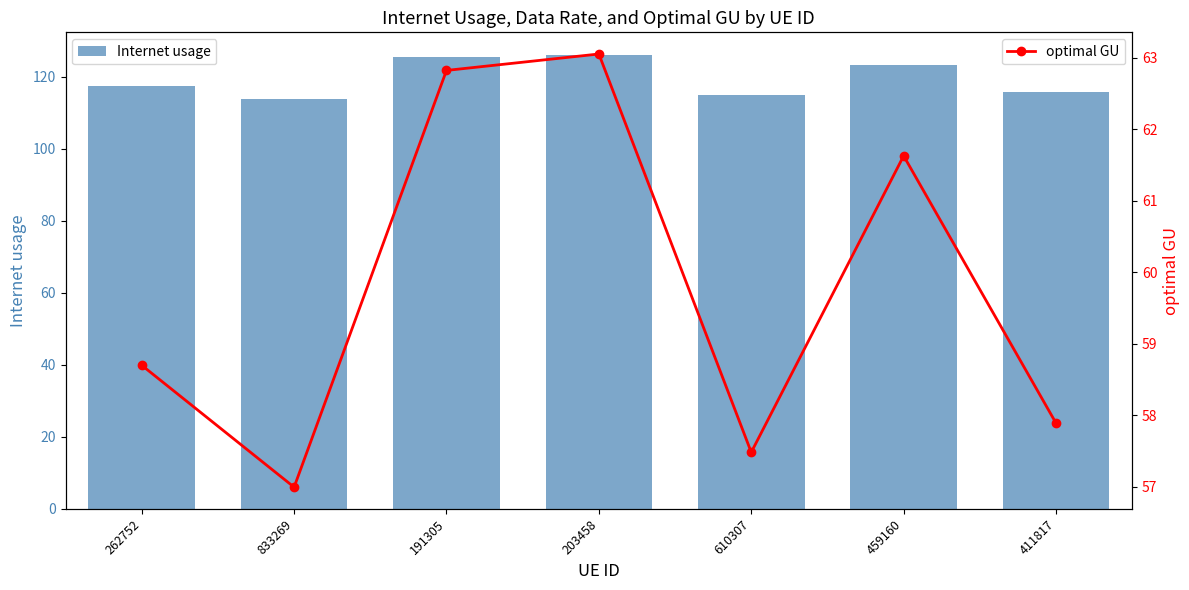

What is the difference between the maximum and minimum values in the Internet usage series?

12.1